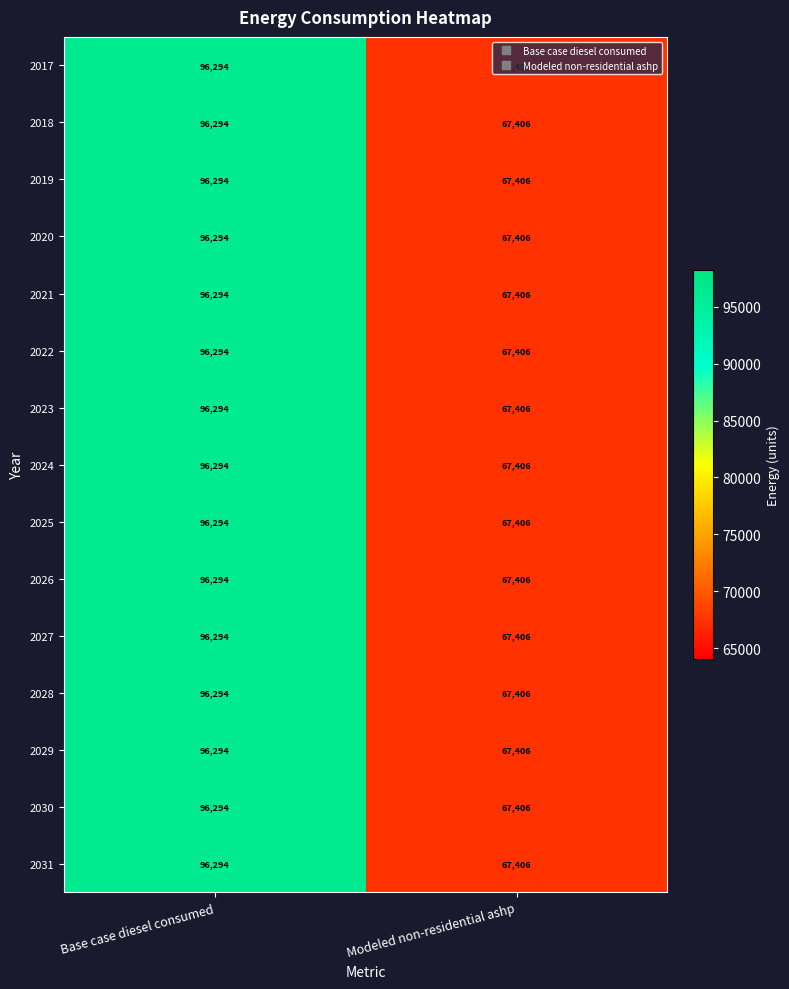

Rank the categories by 2019 value from highest to lowest.

Base case diesel consumed, Modeled non-residential ashp